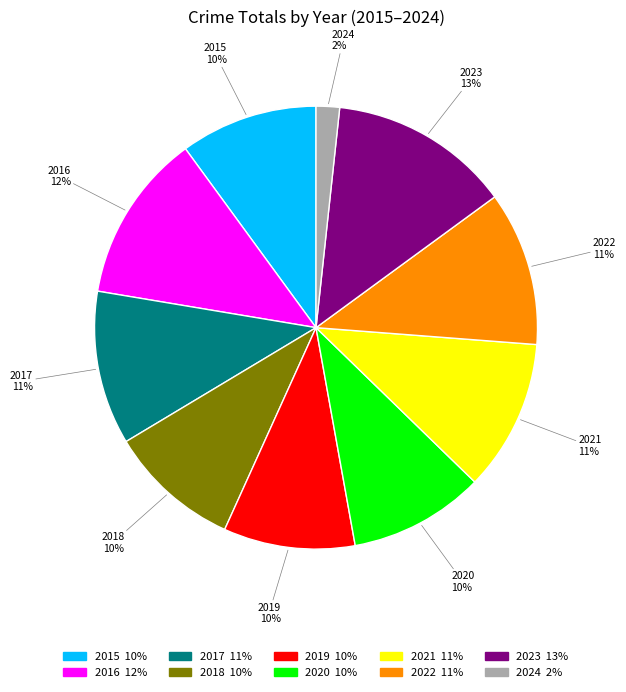

What percentage is the 2016 slice, to the nearest percent?

12%